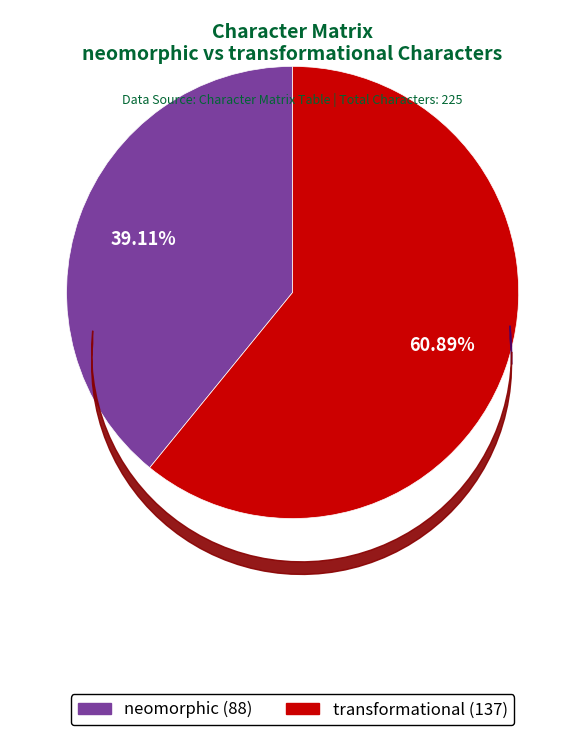

To the nearest percent, what portion does transformational represent?

61%